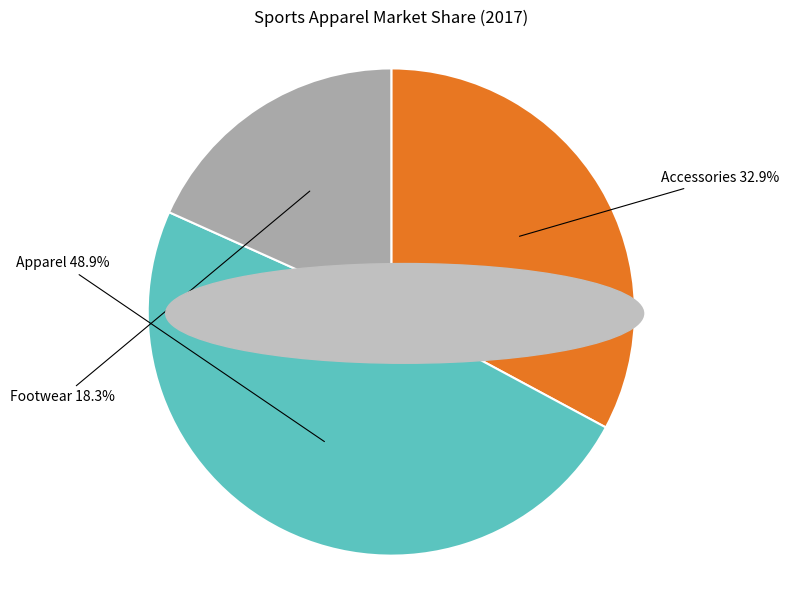

Does any single category account for the majority?

No